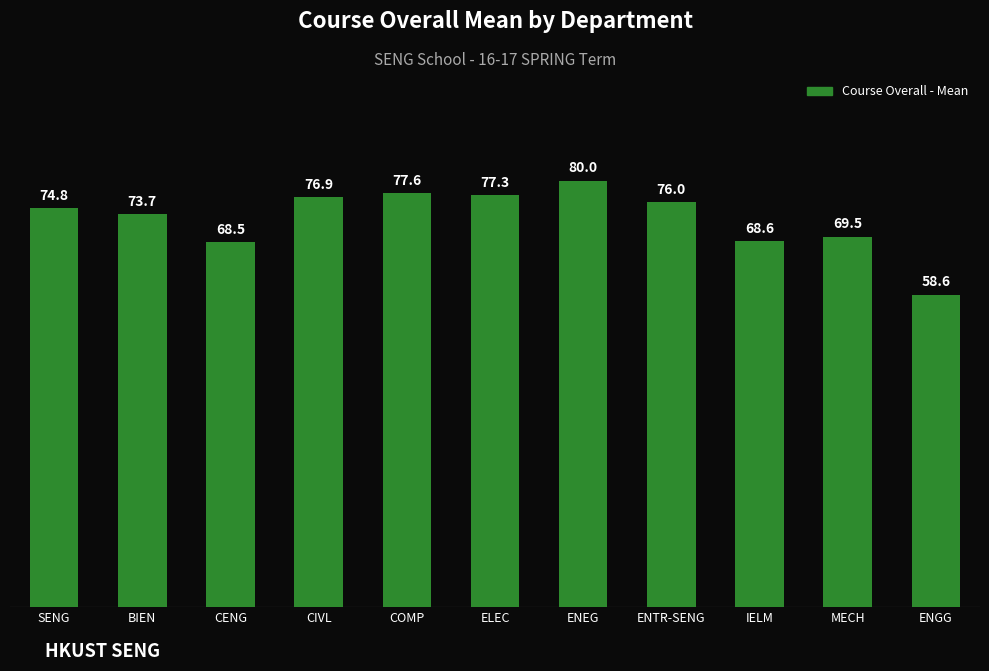

How many categories are shown in the chart?

11